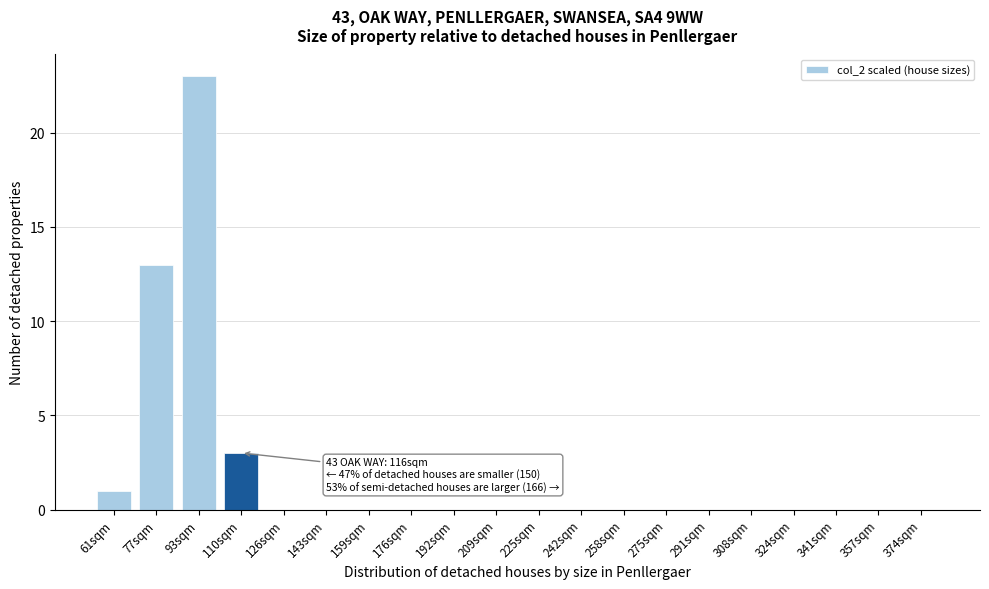

Reading right to left, extract all data points from this chart.

374sqm=0	357sqm=0	341sqm=0	324sqm=0	308sqm=0	291sqm=0	275sqm=0	258sqm=0	242sqm=0	225sqm=0	209sqm=0	192sqm=0	176sqm=0	159sqm=0	143sqm=0	126sqm=0	110sqm=3	93sqm=23	77sqm=13	61sqm=1